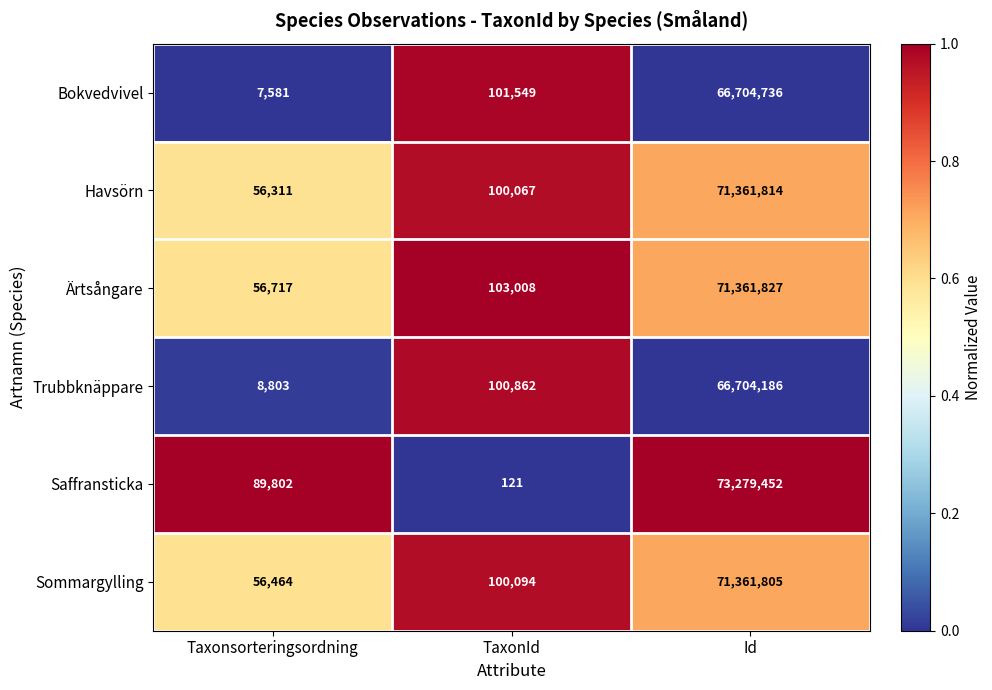

Which label corresponds to the largest value in the chart?

Id